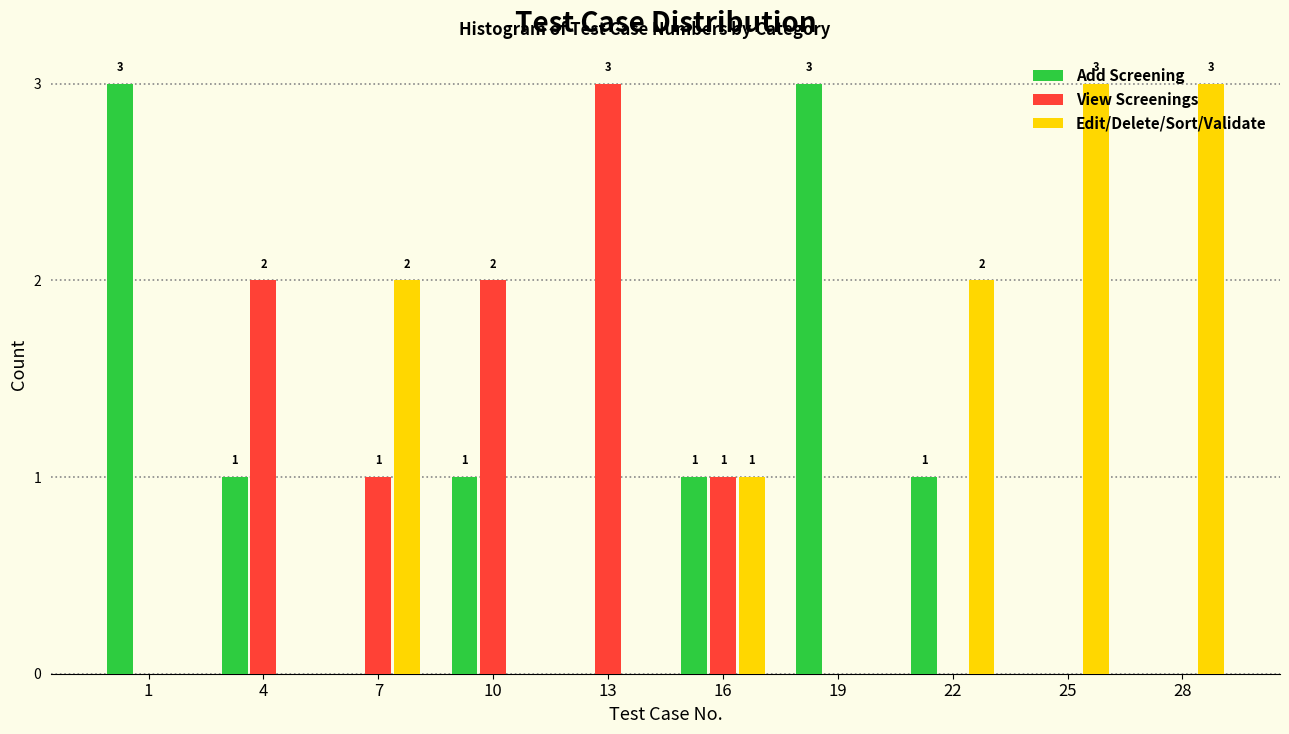

Where does the View Screenings series first go above 1?

4